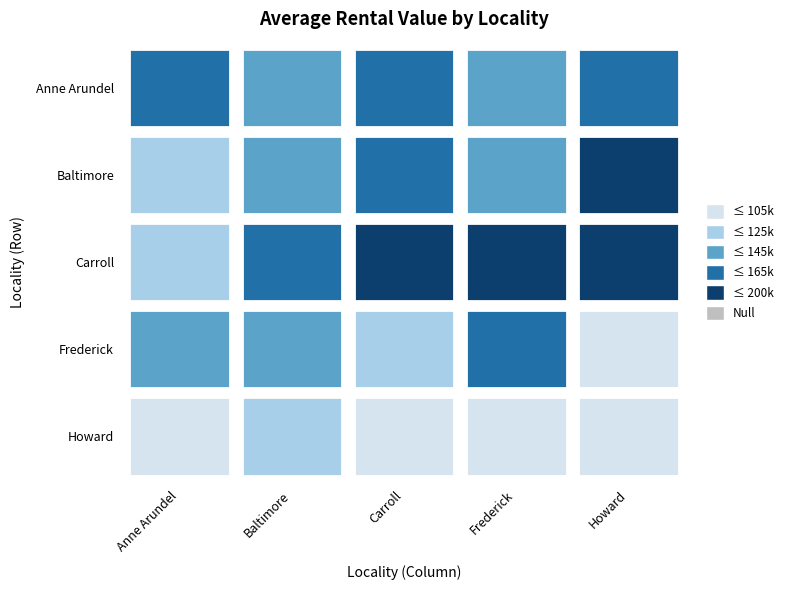

What is the sum of all Howard values?

492473